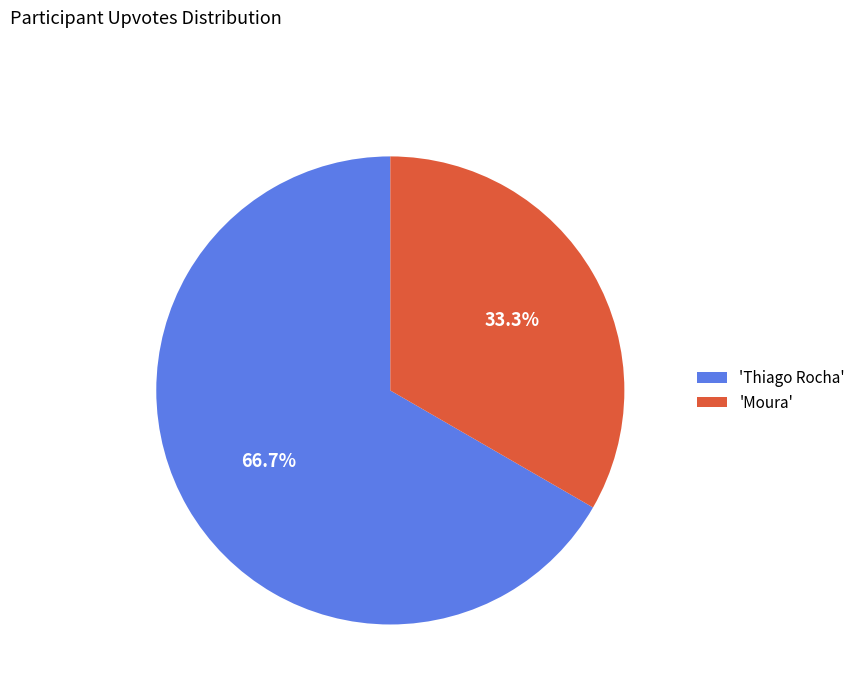

Does 'Moura' represent more than half of the total?

No